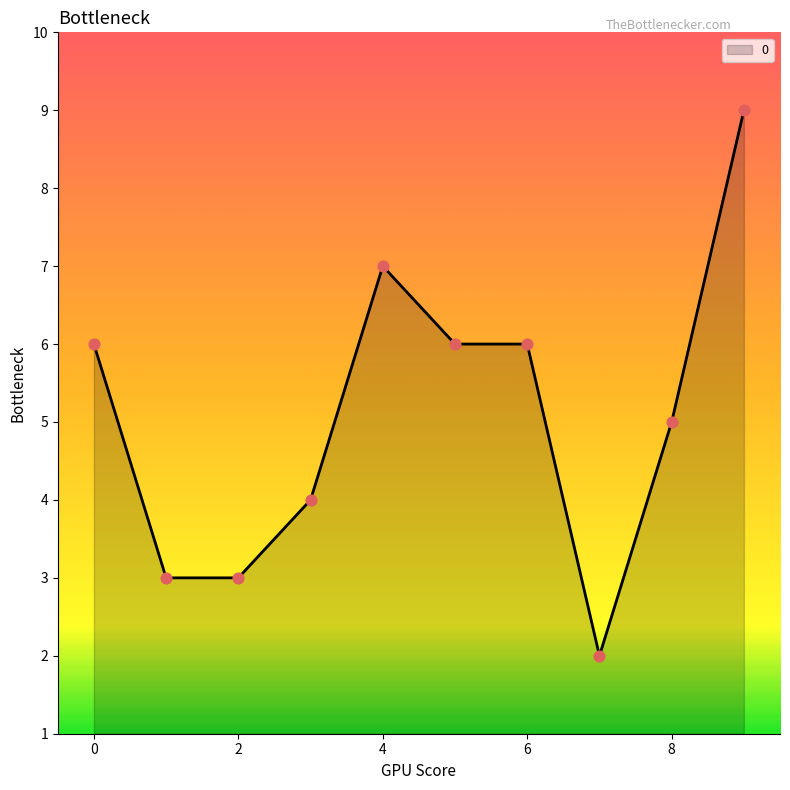

What is the greatest value displayed?

9